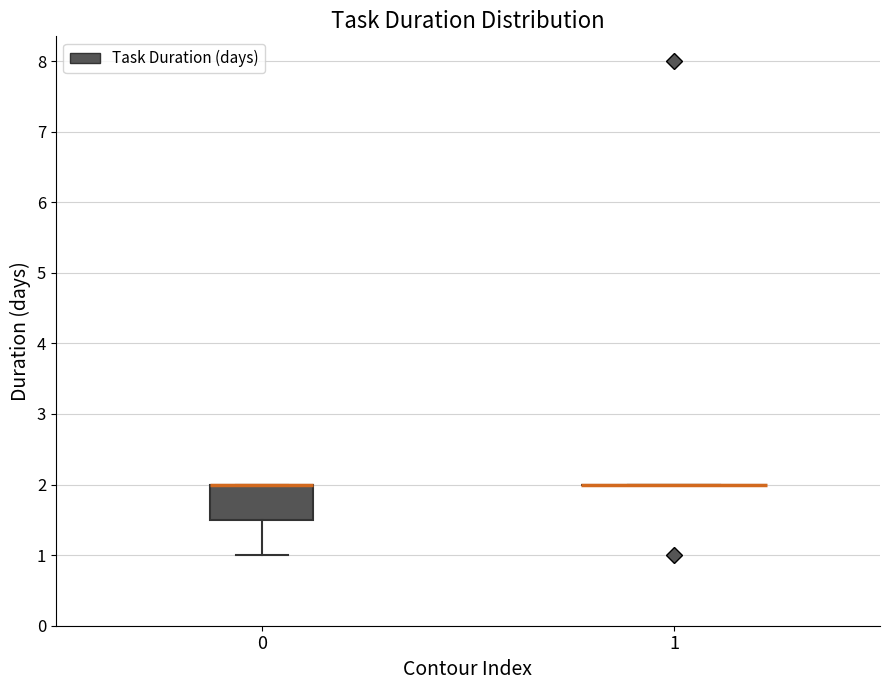

Comparing the boxes themselves (not the whiskers), which one is the tallest?

0